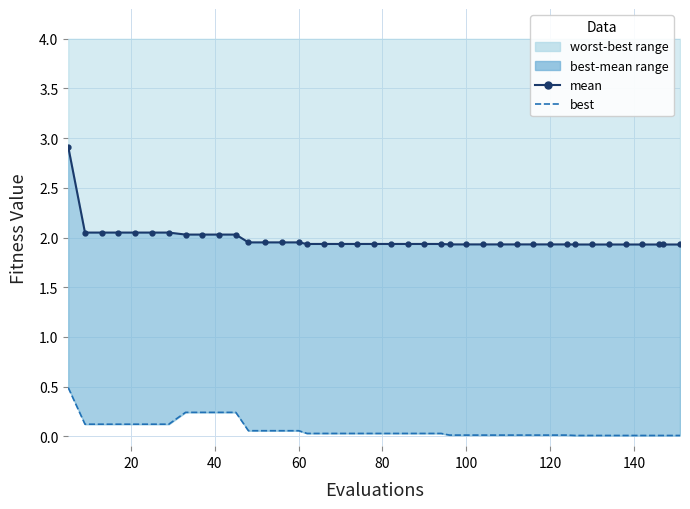

The value of best at 22 is 0.0. True or false?

False